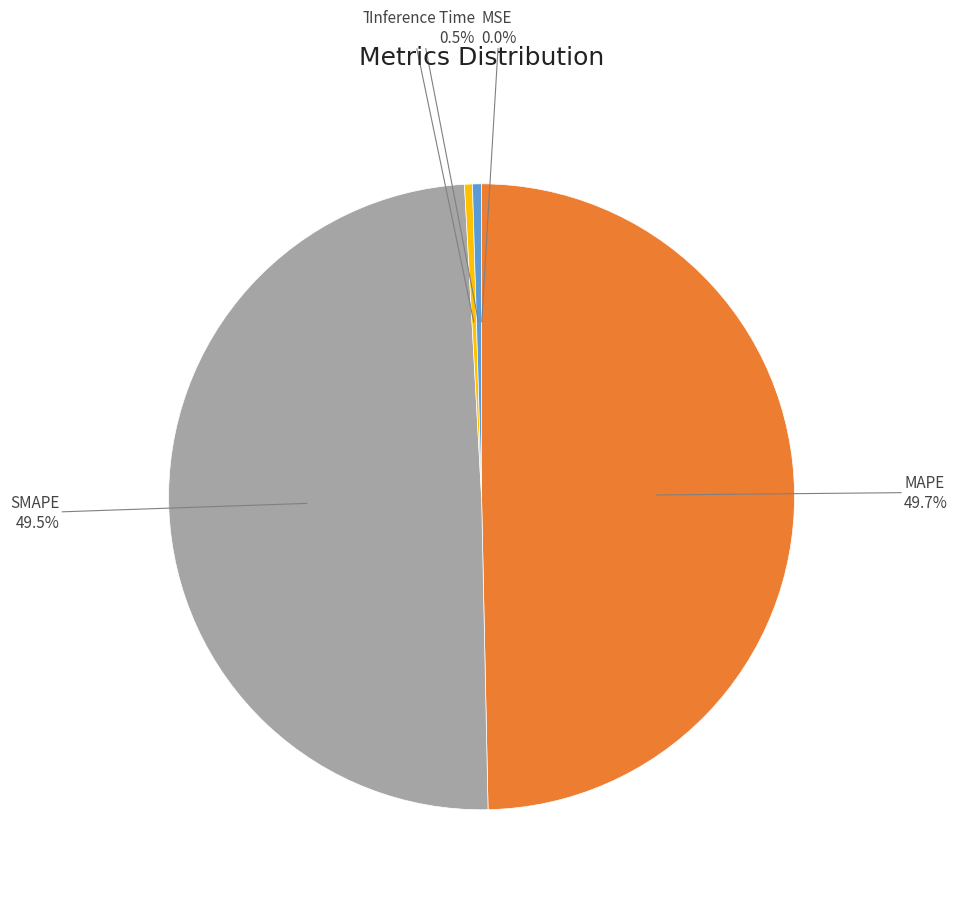

What percentage do Training Time and SMAPE together represent?

49.9%